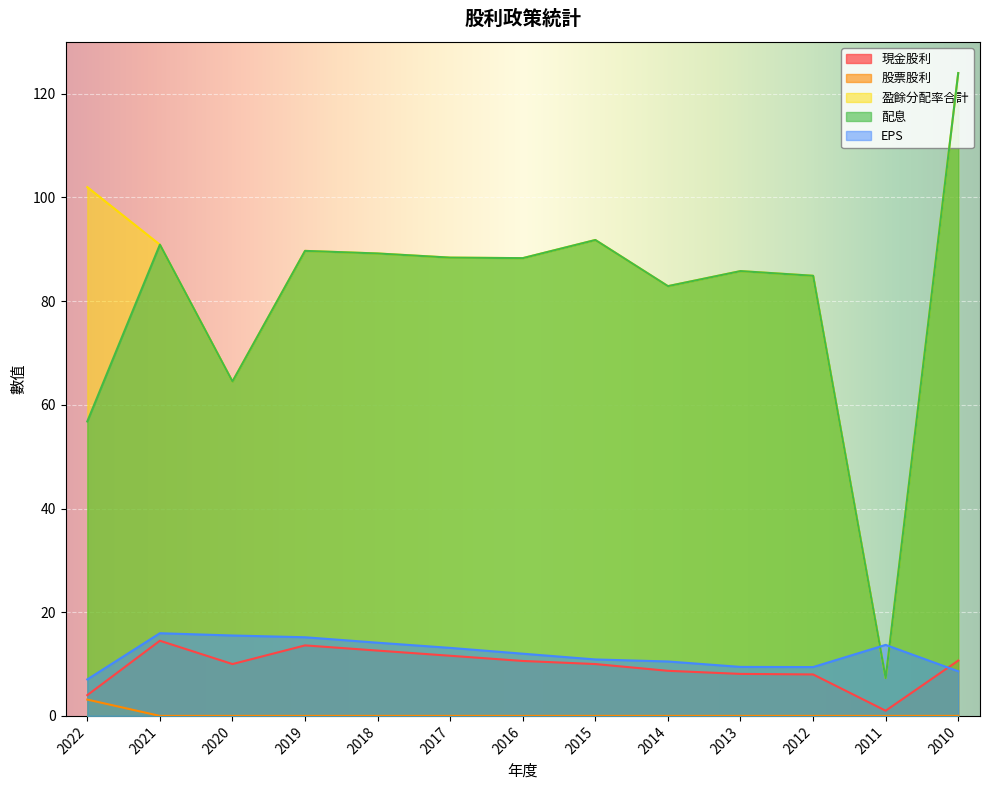

Which category has the highest value across all series?

2010